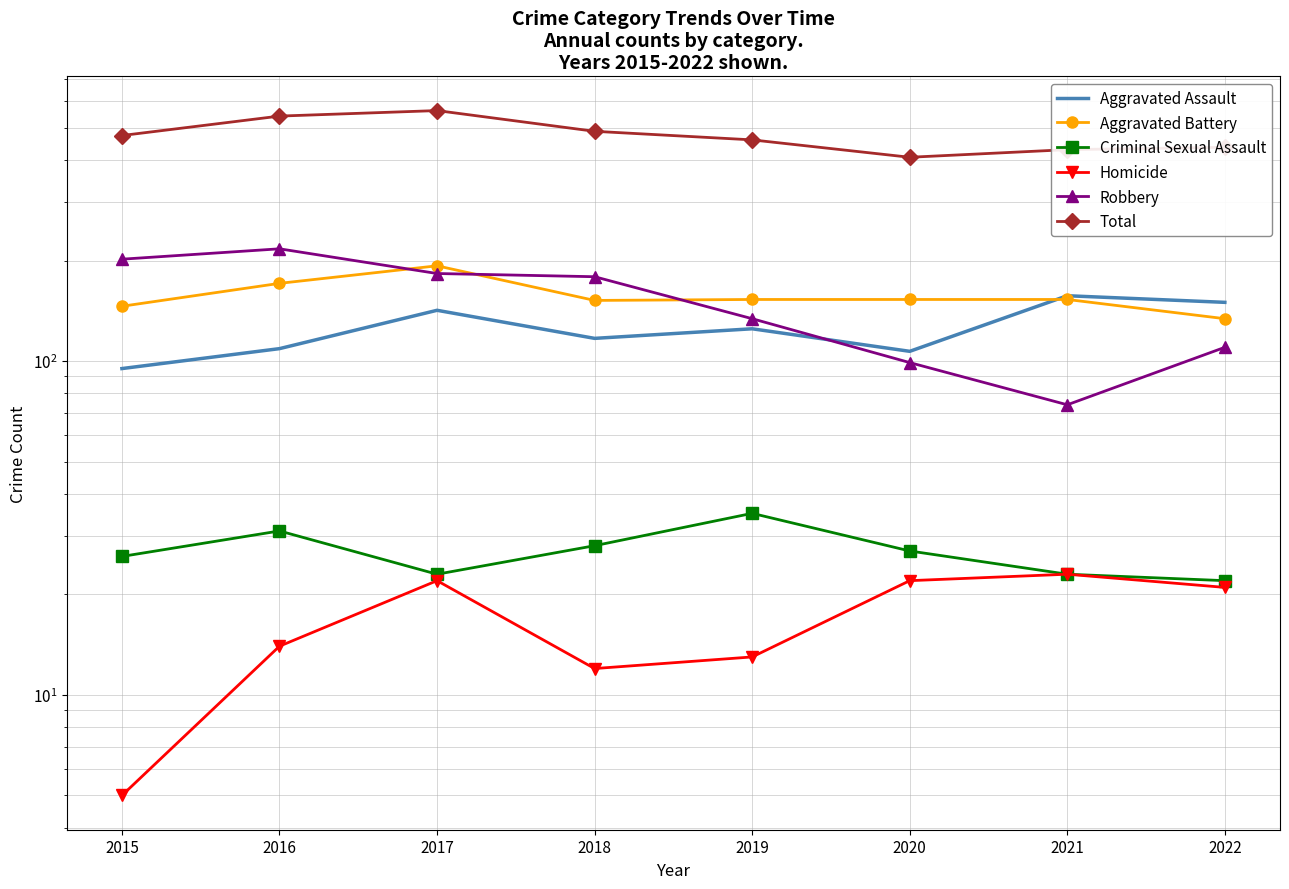

At which category does Criminal Sexual Assault reach its first local valley?

2017